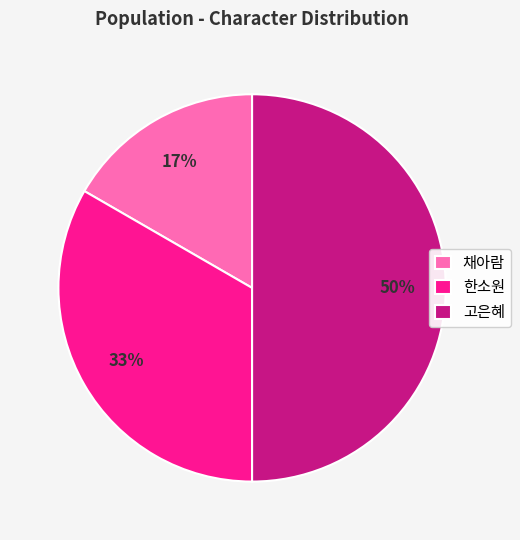

Does 채아람 represent more than half of the total?

No